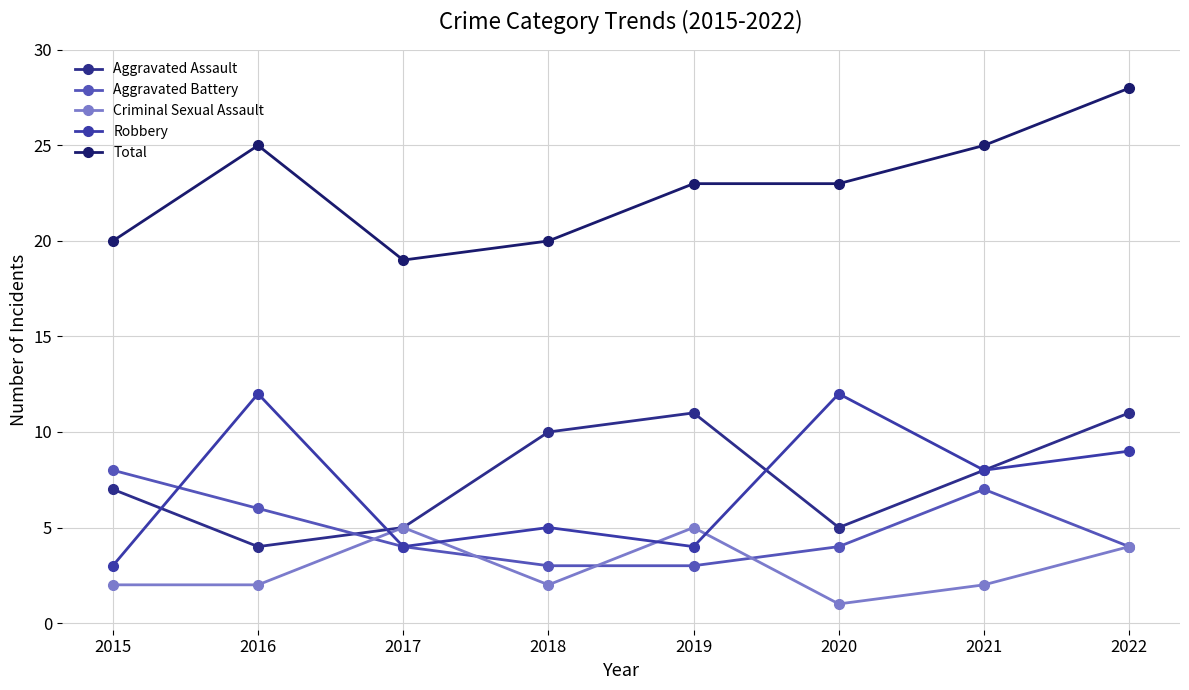

True or false: Robbery and Total intersect in this chart.

False